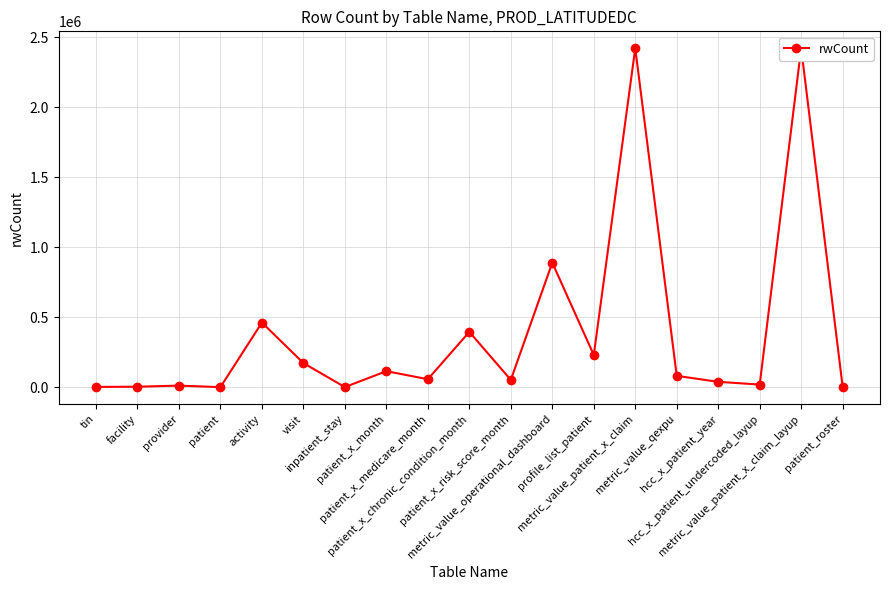

Reading left to right, what are all the values shown in this chart?

tin=2795	facility=4371	provider=12097	patient=1257	activity=462094	visit=173019	inpatient_stay=1489	patient_x_month=115368	patient_x_medicare_month=57734	patient_x_chronic_condition_month=395692	patient_x_risk_score_month=53046	metric_value_operational_dashboard=889409	profile_list_patient=230736	metric_value_patient_x_claim=2419606	metric_value_qexpu=81921	hcc_x_patient_year=39133	hcc_x_patient_undercoded_layup=19694	metric_value_patient_x_claim_layup=2419606	patient_roster=2532